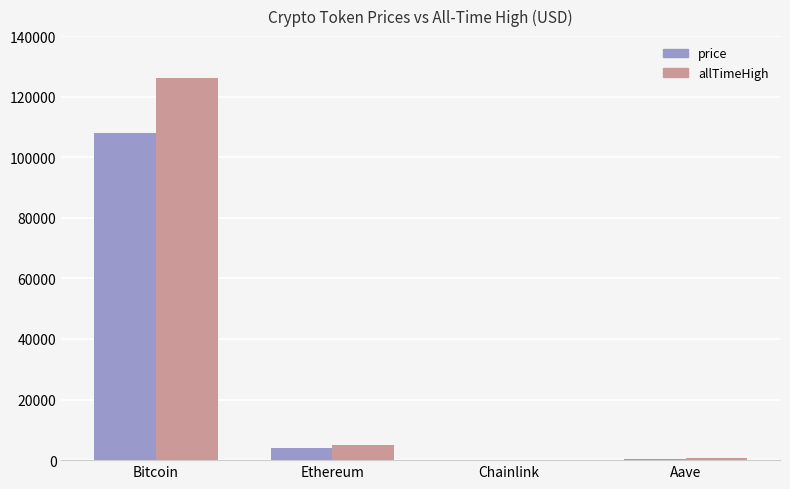

How many data points in allTimeHigh are above 4946?

2